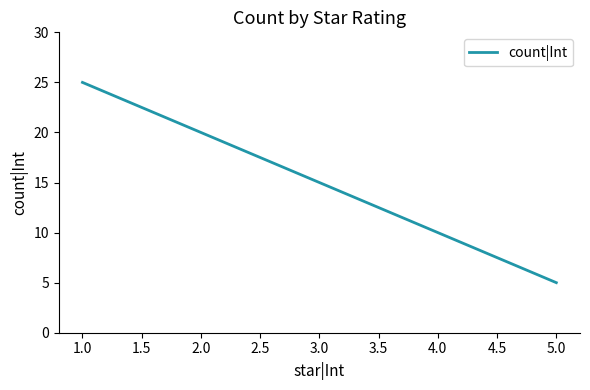

True or false: there are more than 0 points higher than both neighbors.

False